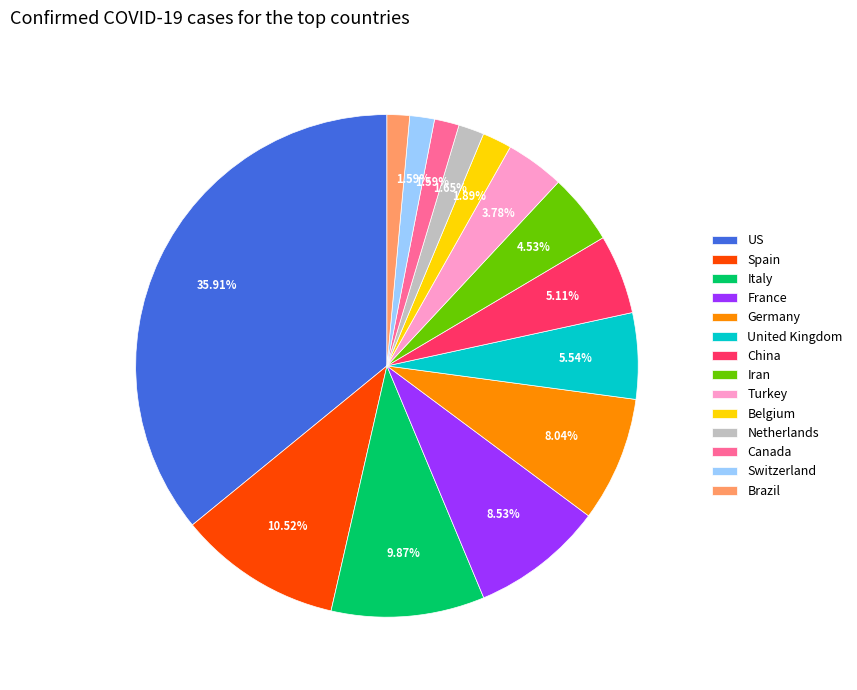

What is the ratio of the value at US to the value at Germany?

4.5